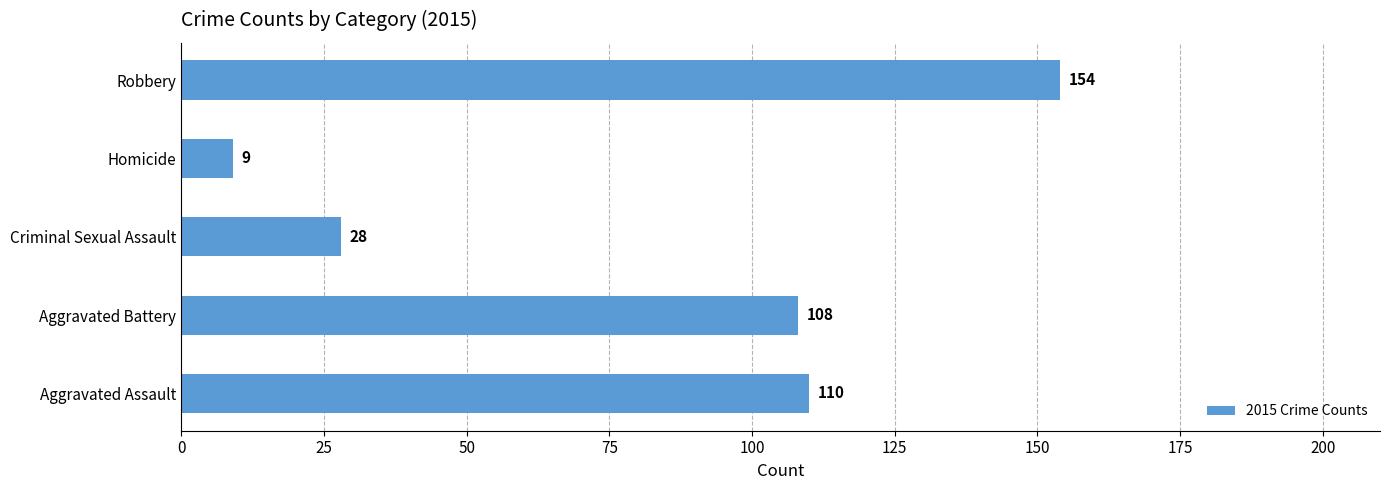

What is the difference between the second highest and second lowest values?

82